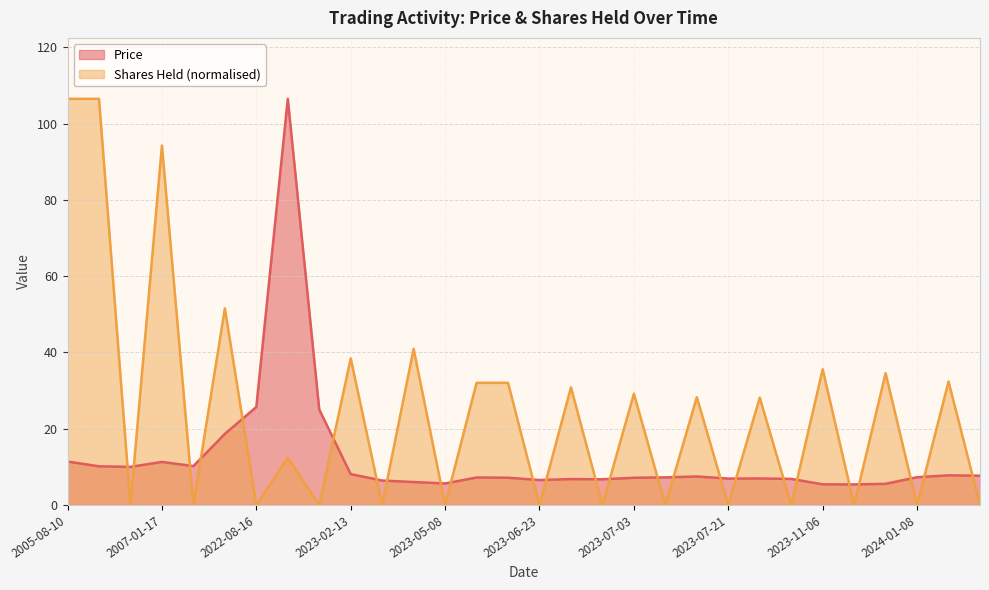

What is the difference between the maximum and minimum values in the Shares_Held series?

106.5